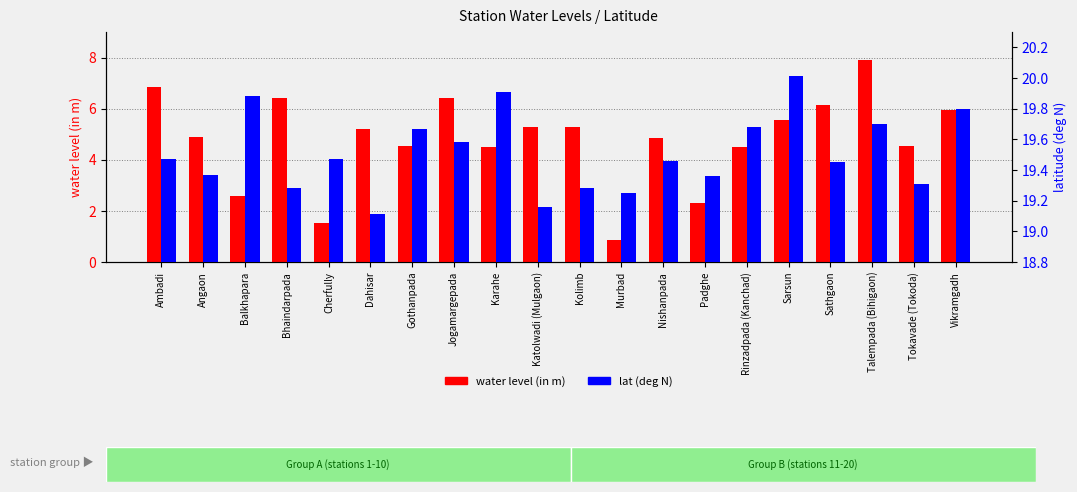

Between Balkhapara and Karahe, which is larger?

Karahe